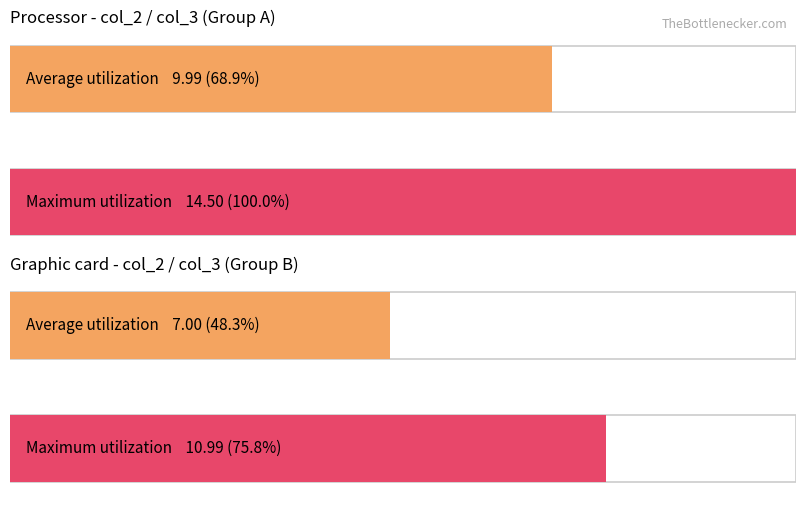

What is the greatest value displayed?

14.5